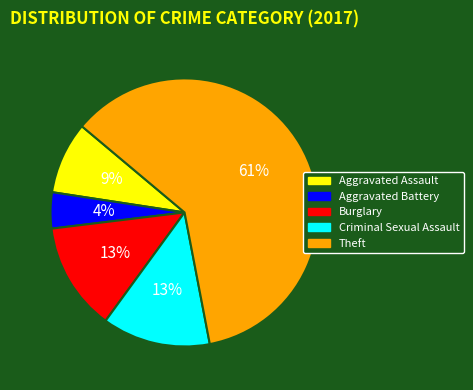

Approximately how many times larger is the value at Aggravated Assault compared to Theft?

0.1